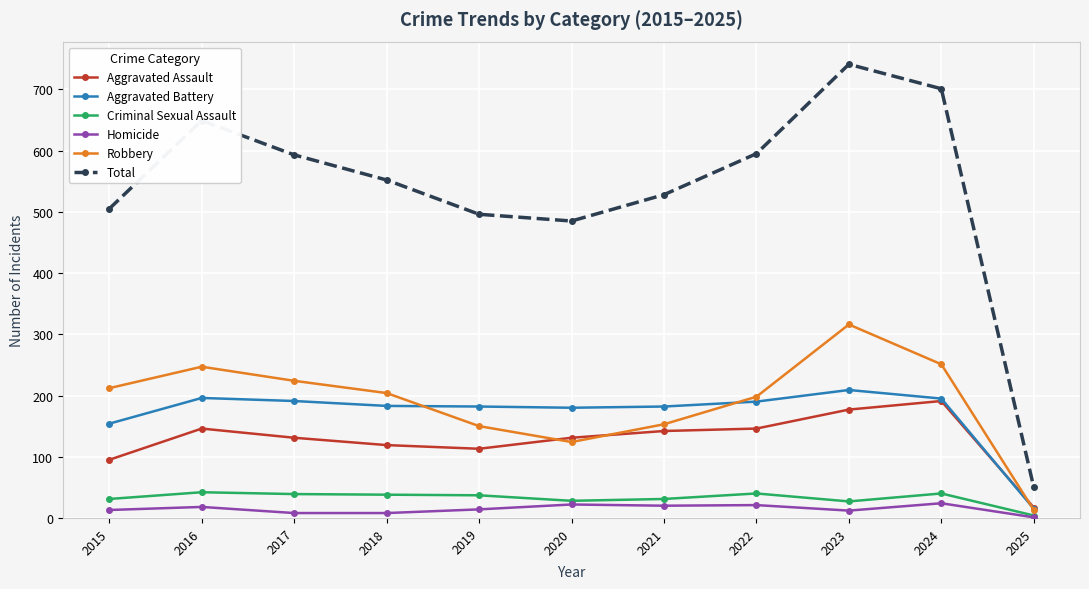

At which label does Homicide reach its minimum?

2025